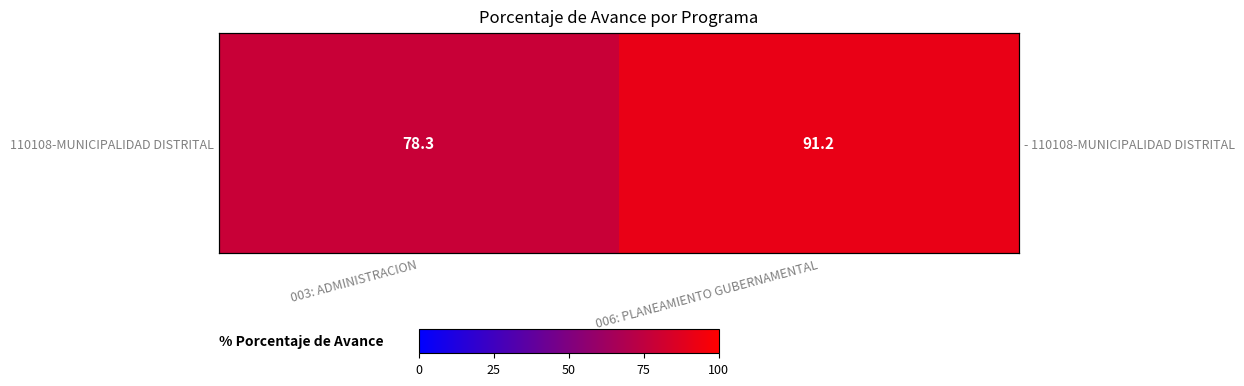

What is the sum of the values at 003: ADMINISTRACION and 006: PLANEAMIENTO GUBERNAMENTAL?

169.5